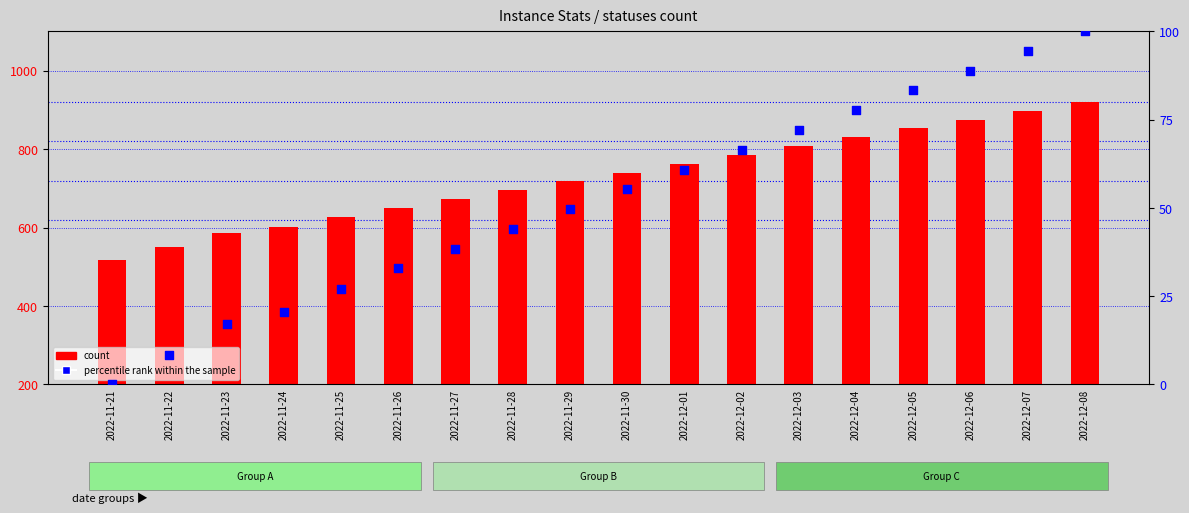

Is the value of percentile rank within the sample at 2022-11-24 greater than the value of count at 2022-12-02?

No